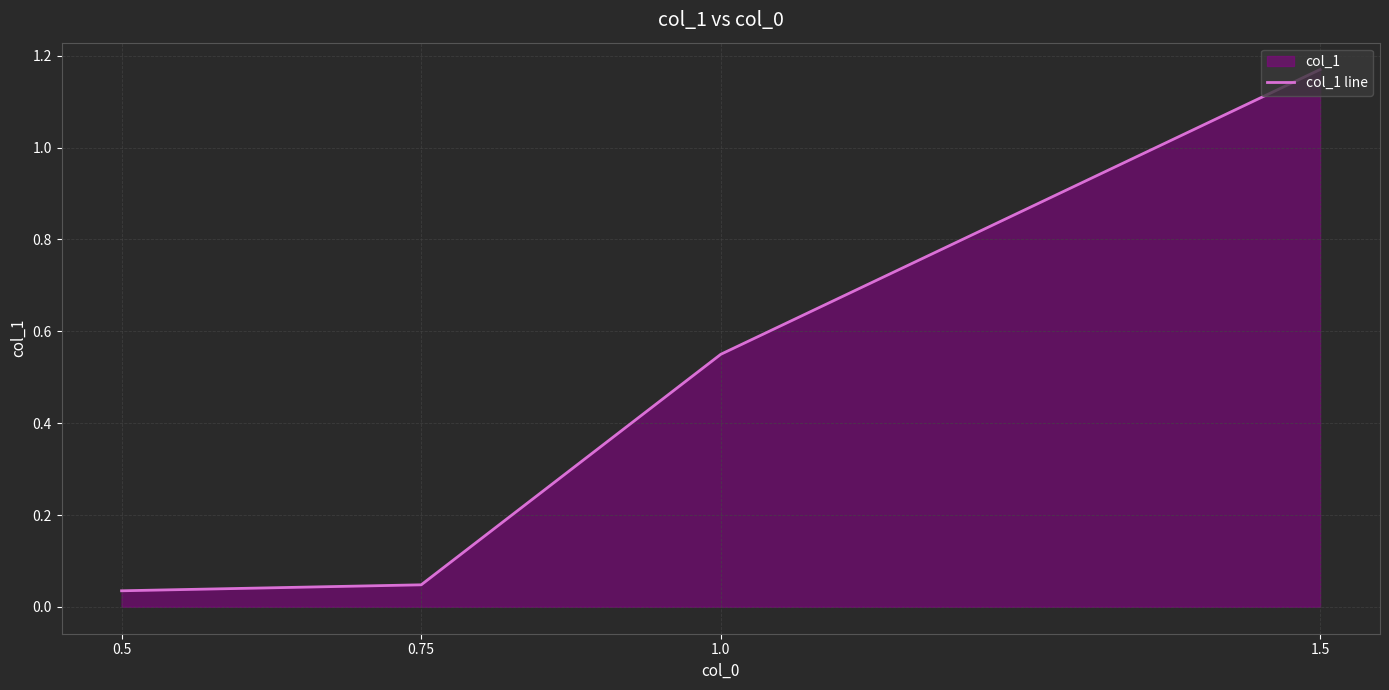

Rank the categories by value from highest to lowest.

1.5, 1.0, 0.75, 0.5